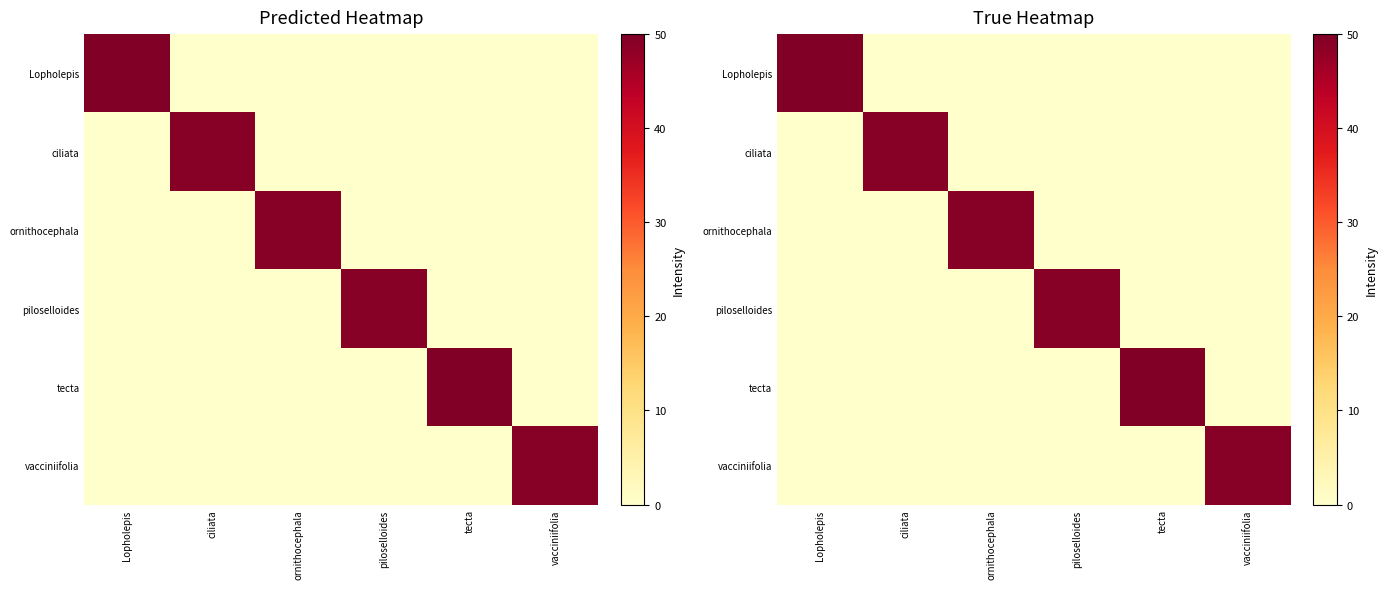

The piloselloides series shows 15.2 at Lopholepis. True or false?

False